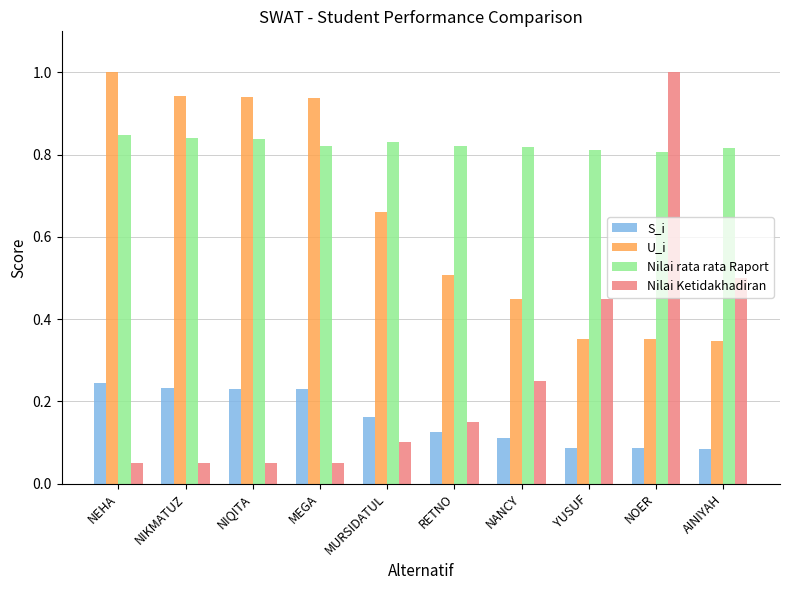

What are all the series names shown in the legend?

S_i, U_i, Nilai rata rata Raport, Nilai Ketidakhadiran